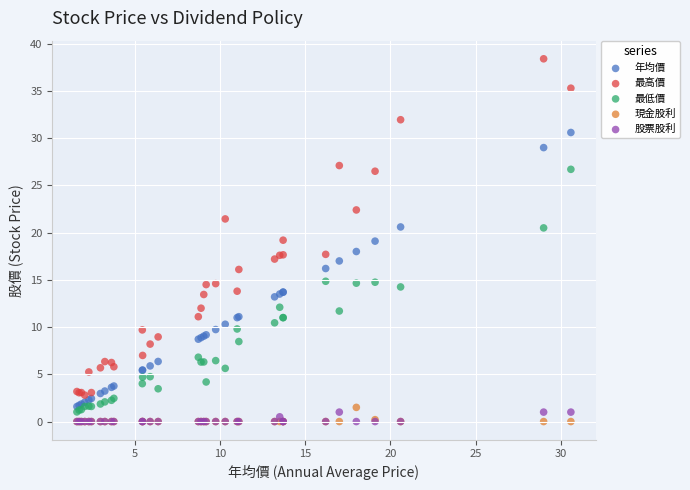

What are all the series names shown in the legend?

年均價, 最高價, 最低價, 現金股利, 股票股利